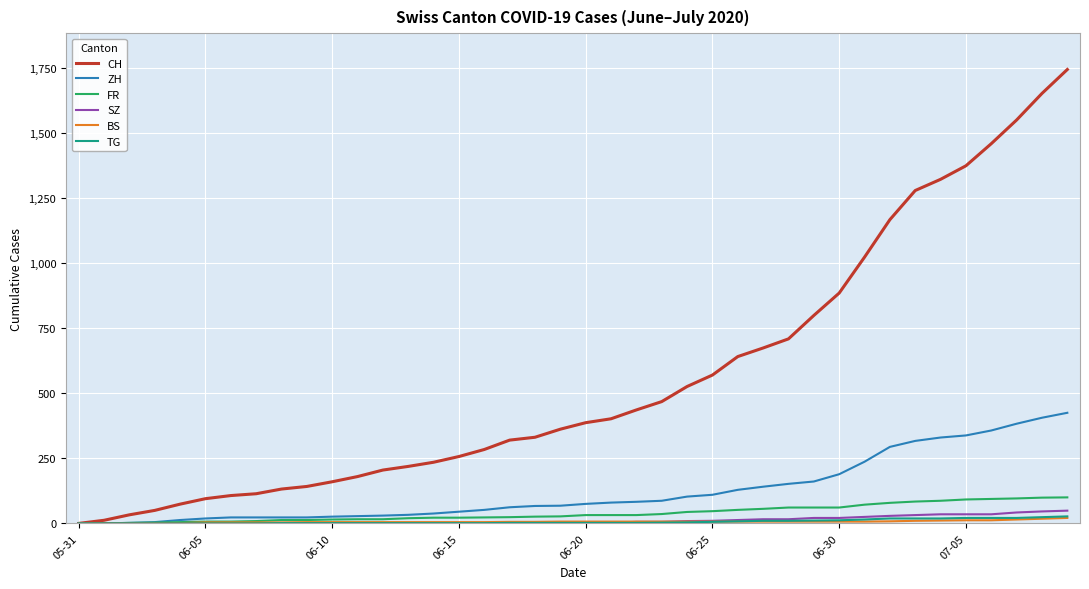

Which series has the largest total across all categories?

CH